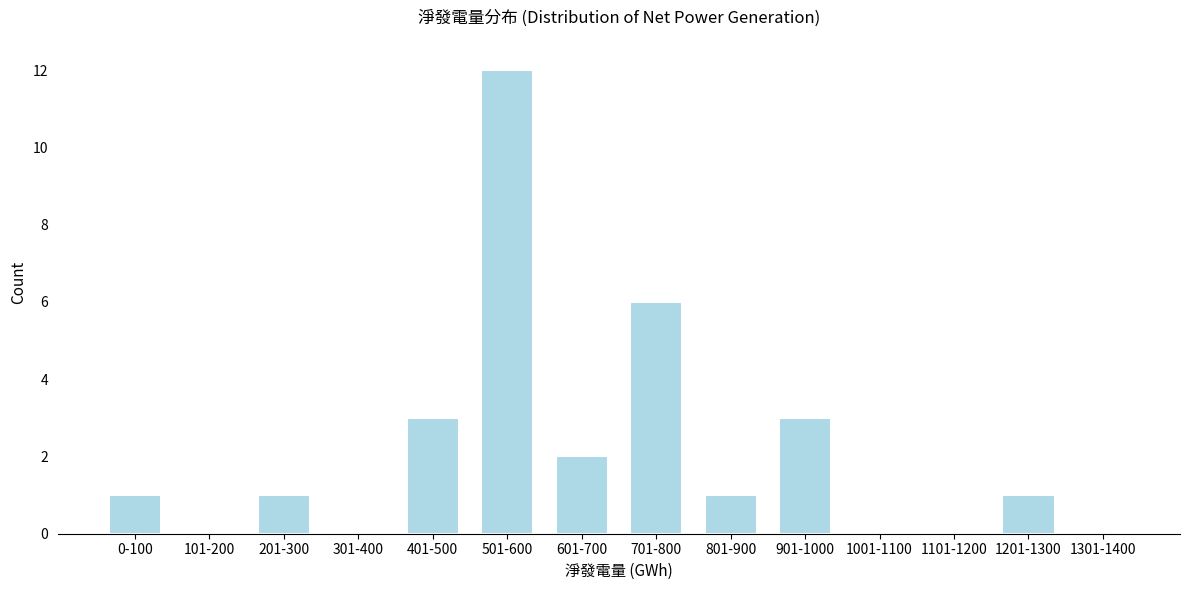

Reading right to left, extract all data points from this chart.

1301-1400=0	1201-1300=1	1101-1200=0	1001-1100=0	901-1000=3	801-900=1	701-800=6	601-700=2	501-600=12	401-500=3	301-400=0	201-300=1	101-200=0	0-100=1